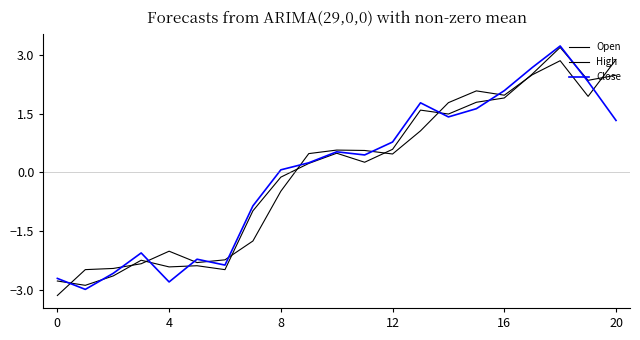

Which series has the largest range (max minus min)?

Close